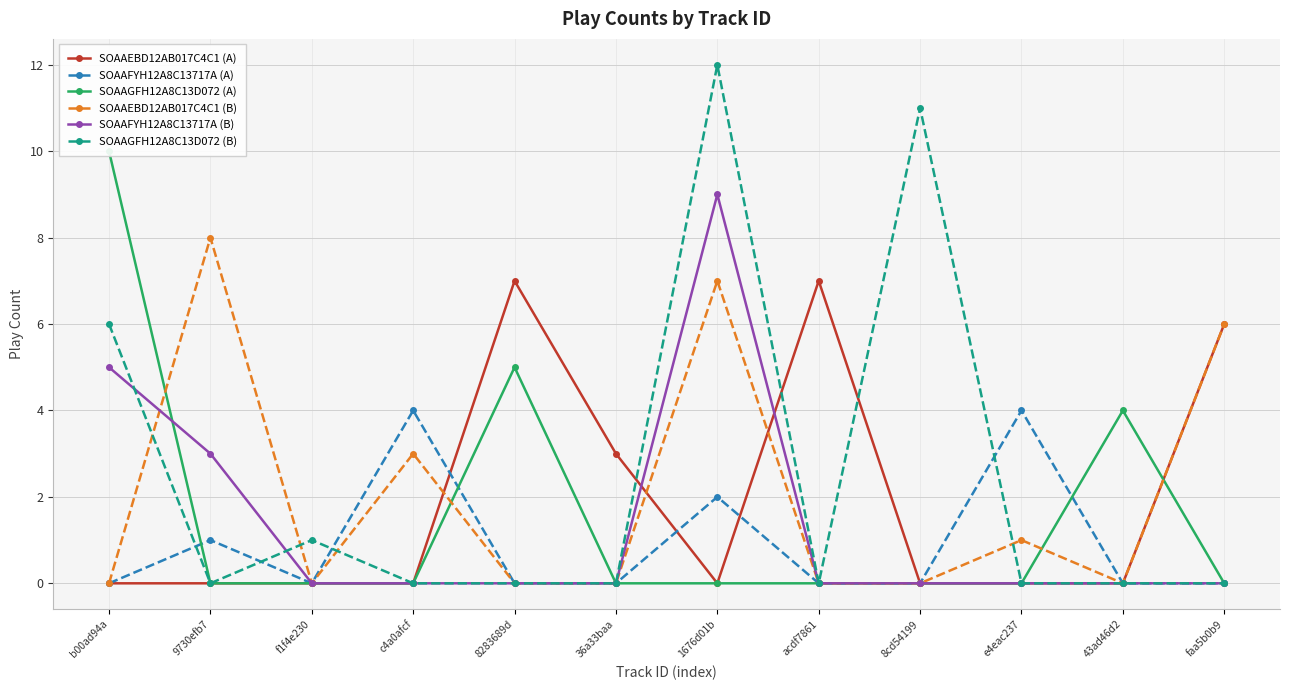

Between acdf7861 and c4a0afcf, which is larger?

acdf7861